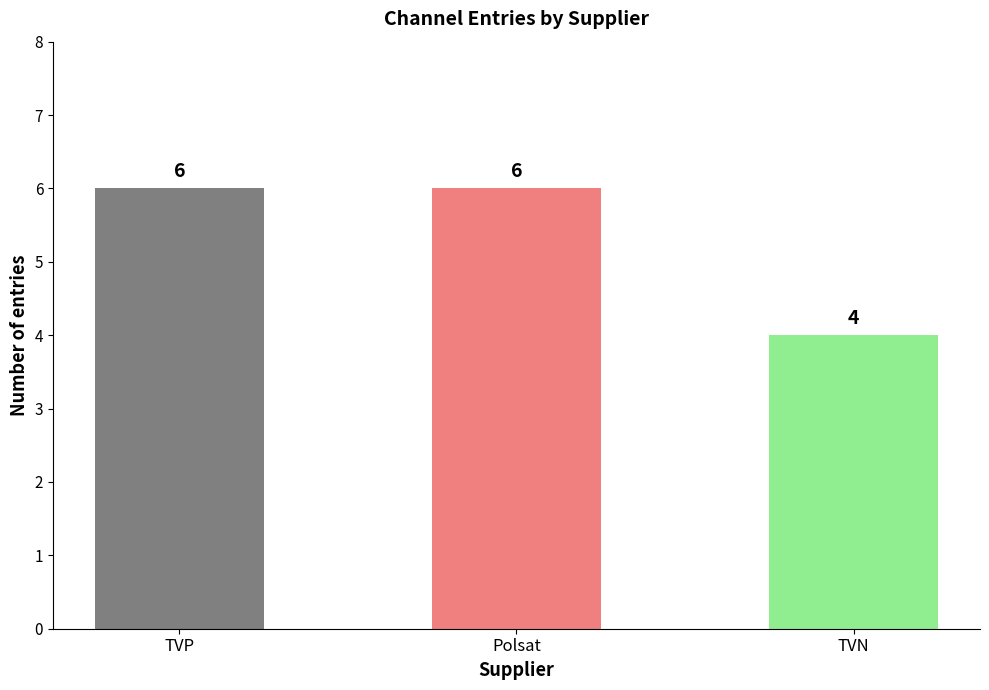

What is the value of the 2nd bar from the left?

6